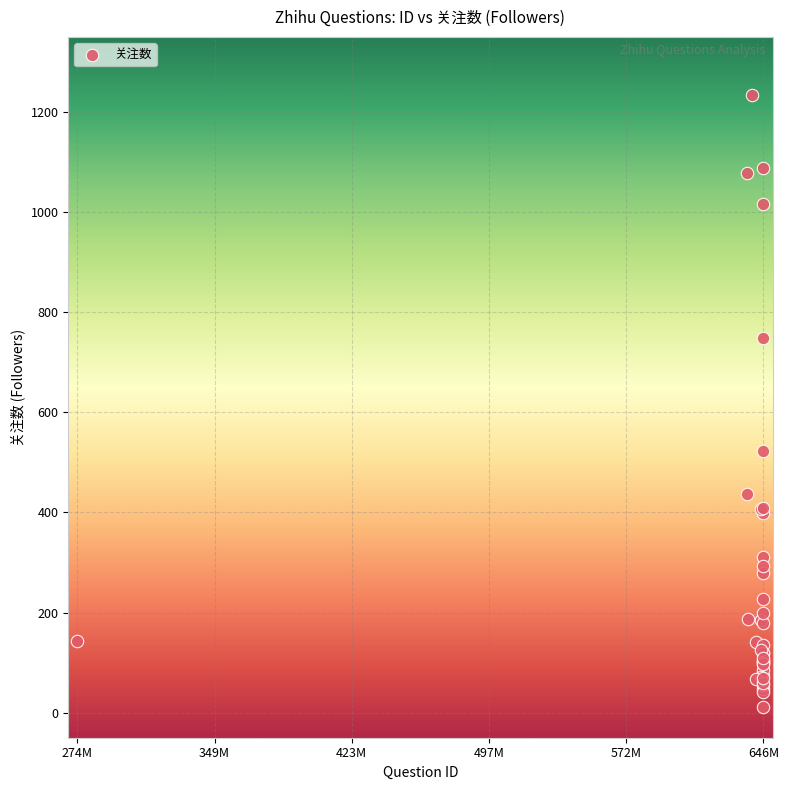

What Y value in the scatter plot is closest to 623?

522